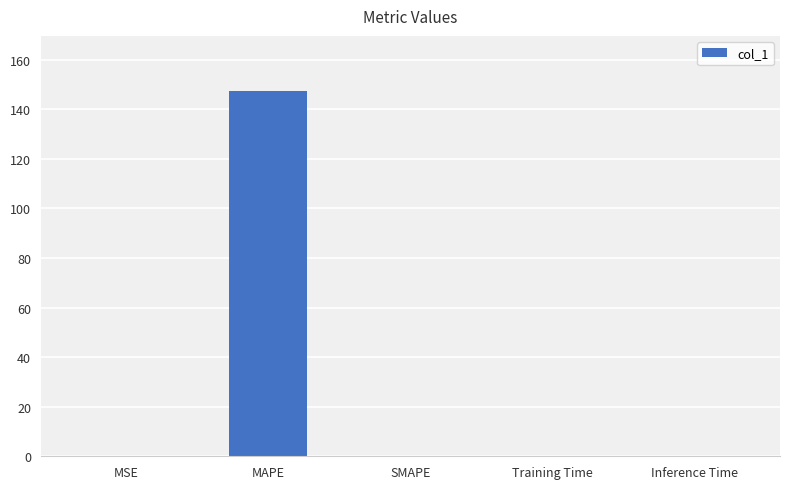

What is the change in value from MAPE to SMAPE?

-147.4